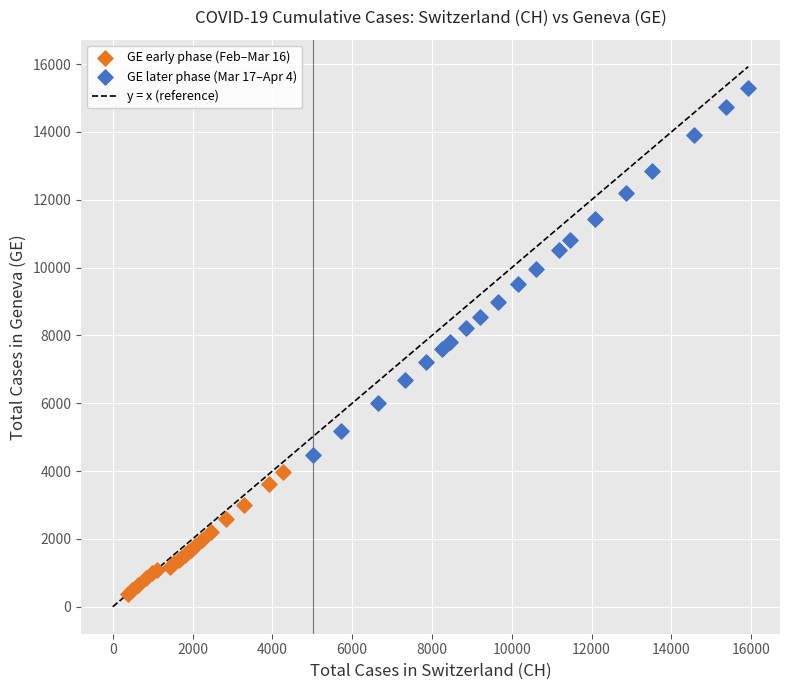

Which series contains the lowest Y value?

GE early phase (Feb–Mar 16)